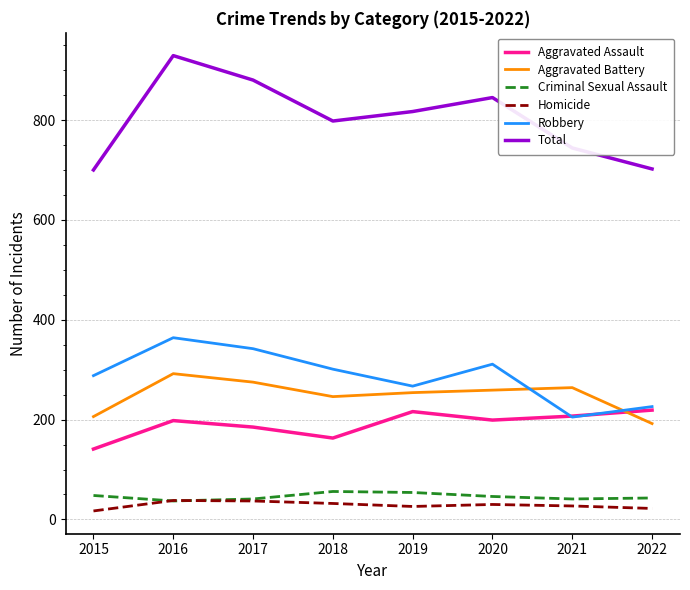

True or false: Aggravated Battery has a value of 259 at 2020.

True